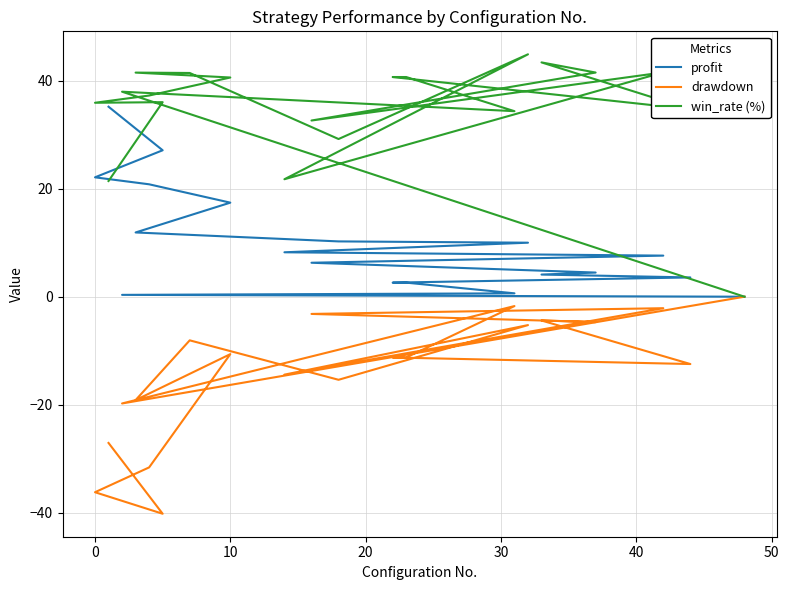

Does the chart display data point markers on the line(s)?

No